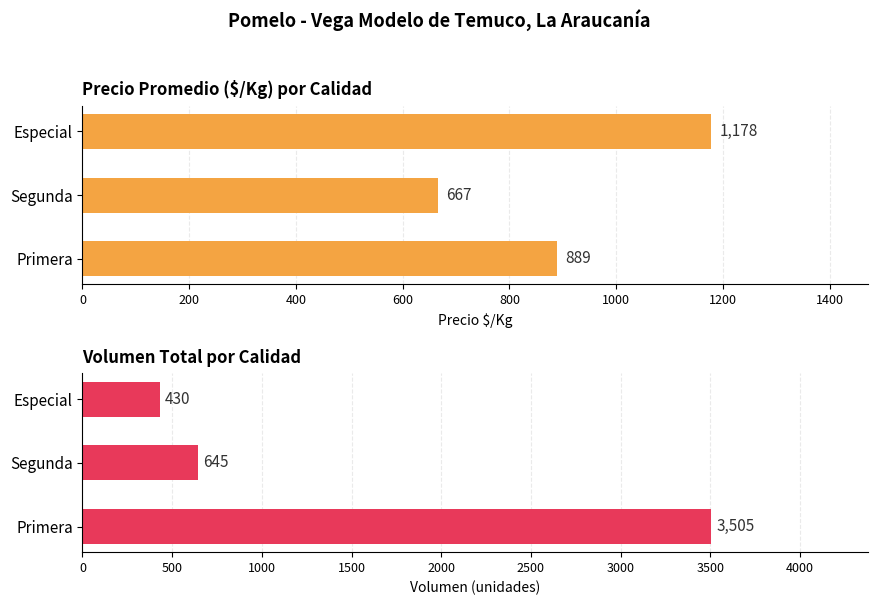

Count the Precio $/Kg values in the range 667 to 1178.

3